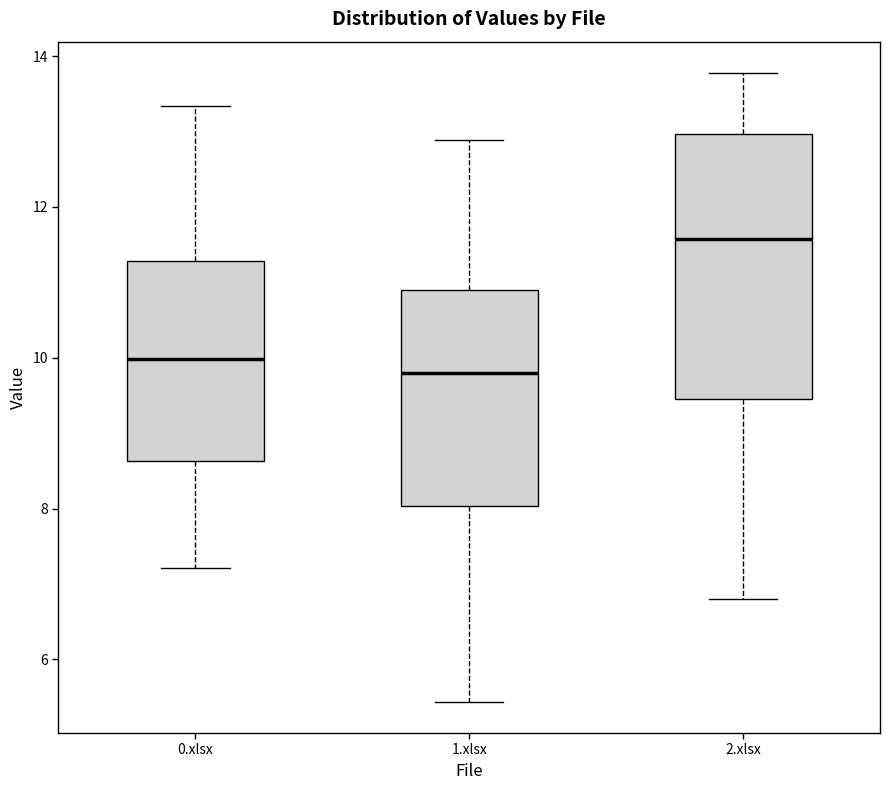

Reading left to right, transcribe this box plot: for each box, give where its median line is, the range the box spans, and where its two whiskers end, as read against the y-axis. The values are not printed on the chart, so give them approximately, as read against the axis.

0.xlsx: median 10.0, box 8.6 to 11.2, whiskers 7.2 to 13.4
1.xlsx: median 9.8, box 8.0 to 11.0, whiskers 5.4 to 12.8
2.xlsx: median 11.6, box 9.4 to 13.0, whiskers 6.8 to 13.8